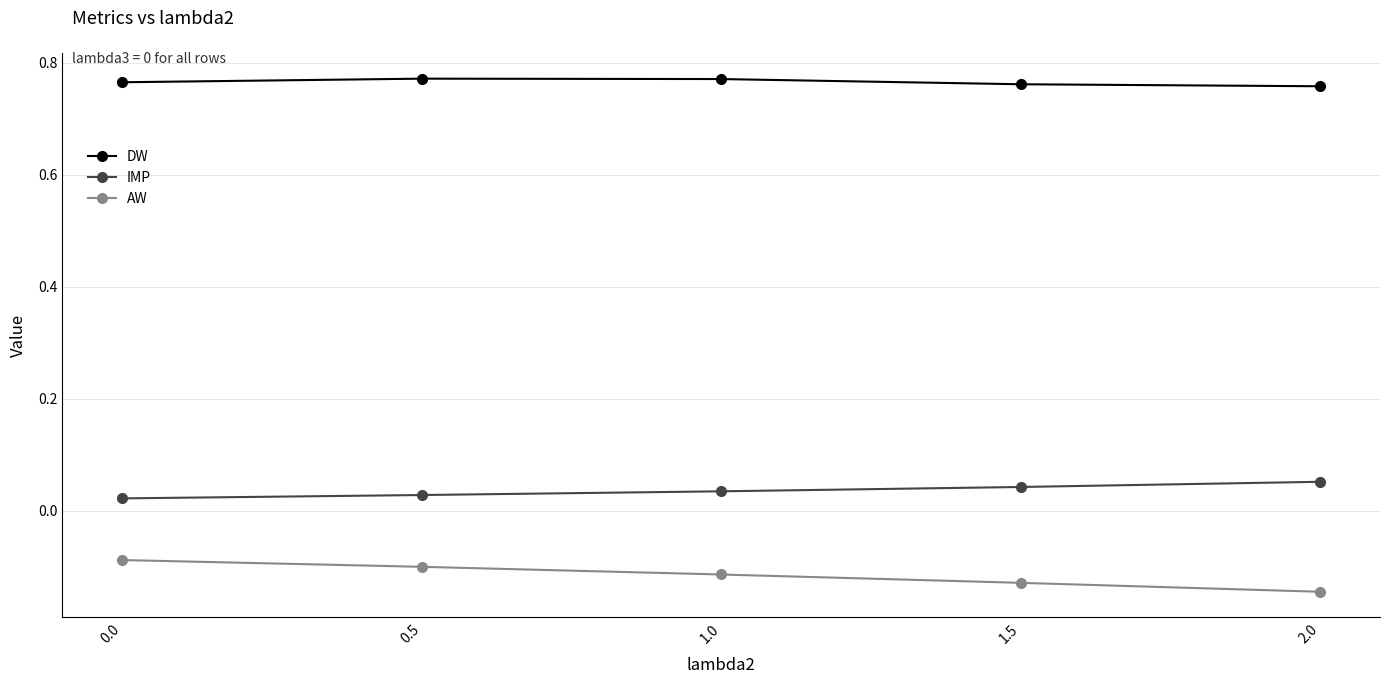

What is the label of the 3rd point from the left?

1.0